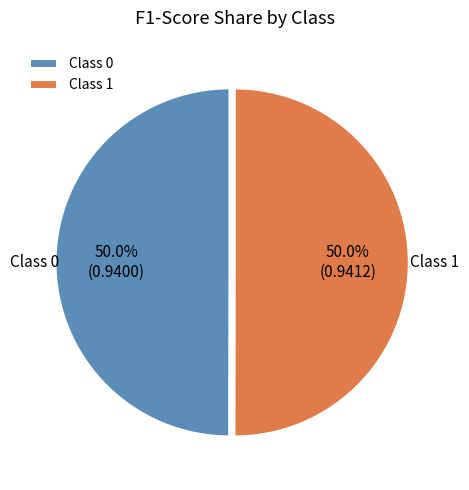

Count the number of slices in the pie.

2